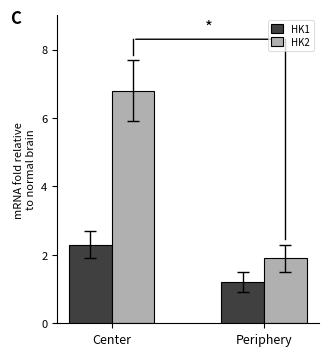

Reading right to left, list all the values displayed in this chart.

HK1: 1.2	2.3
HK2: 1.9	6.8